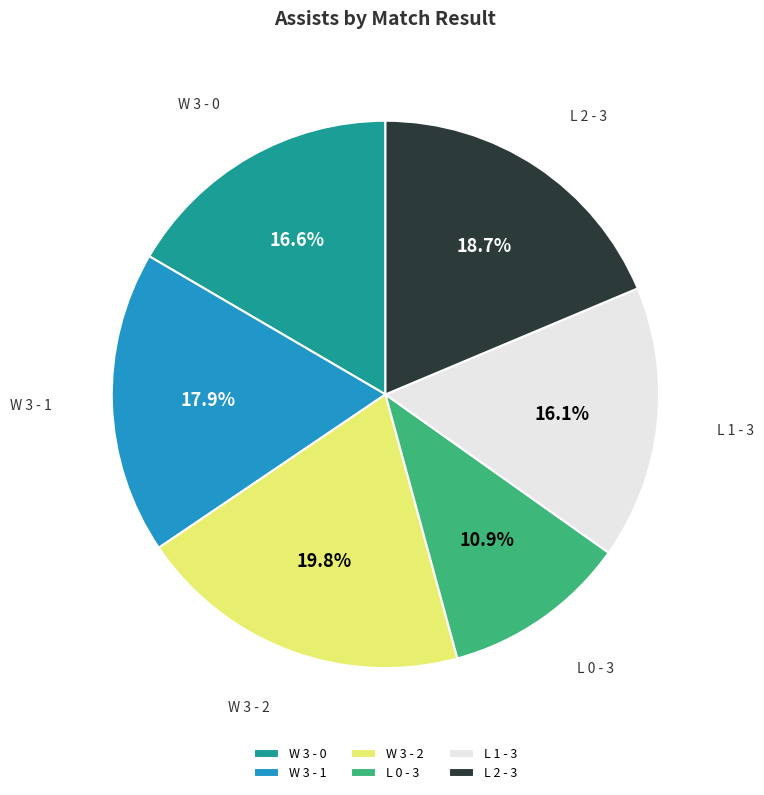

To the nearest percent, what percentage of the pie is L 0 - 3?

11%